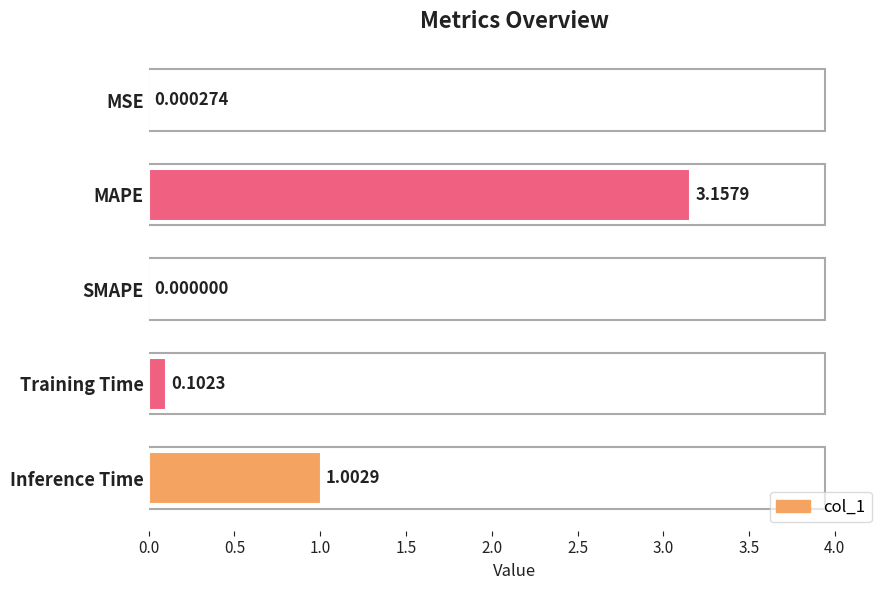

Which label corresponds to the largest value in the chart?

MAPE